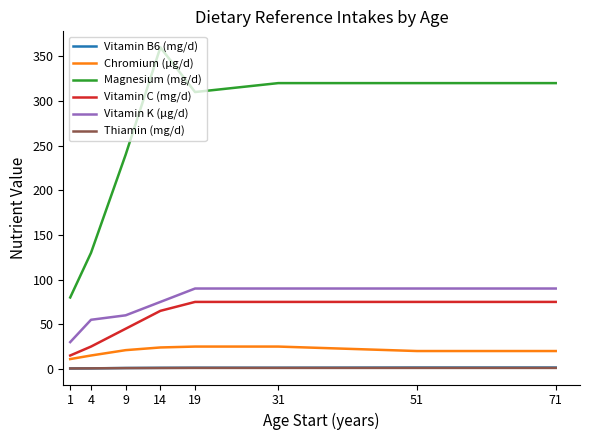

Which series has the widest spread of values?

Magnesium (mg/d)